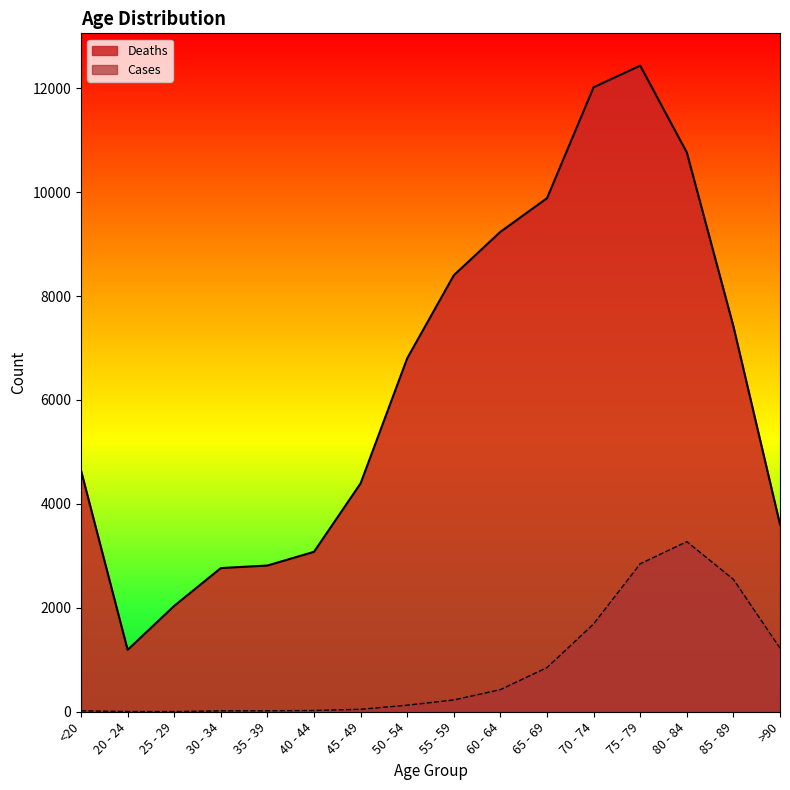

The value of Deaths at 40 - 44 is 5029. True or false?

False